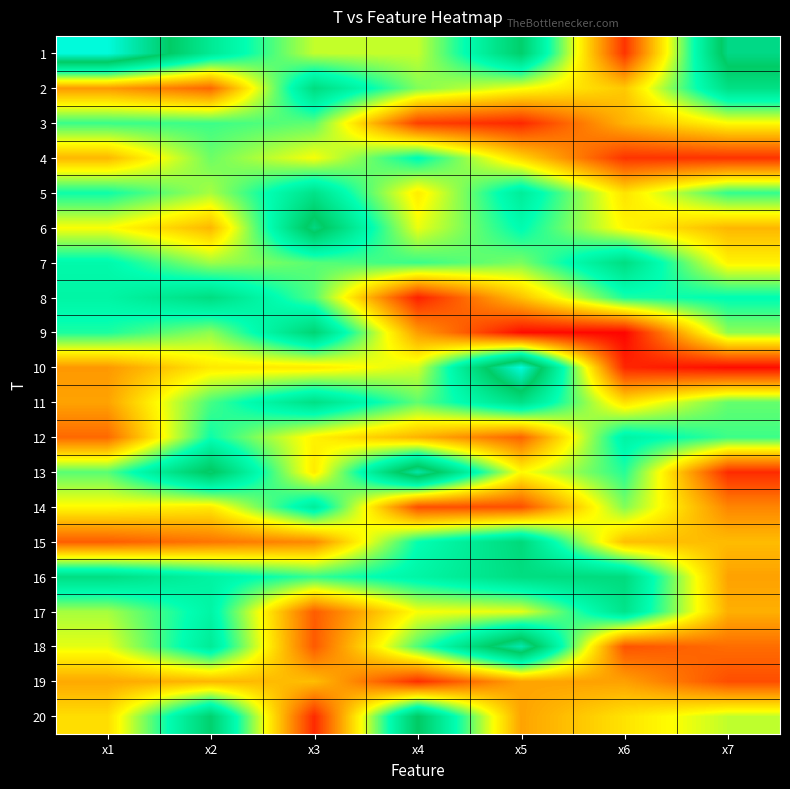

How many distinct data groups are displayed?

20